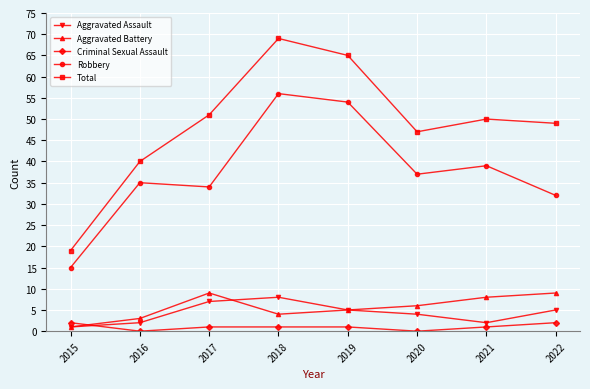

Which series changed the most between 2015 and 2019?

Total